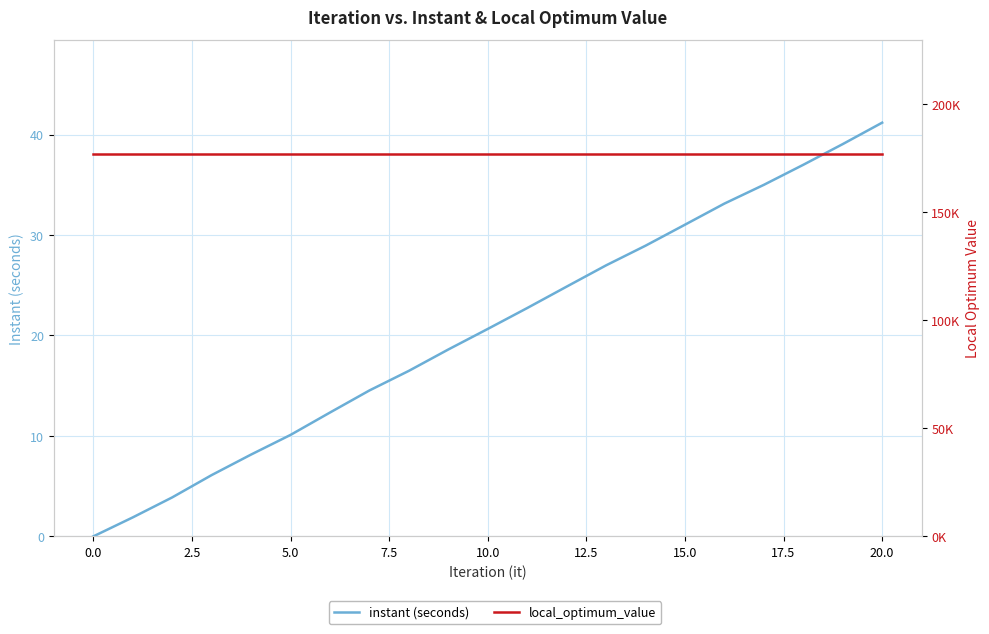

True or false: instant (seconds) has more than 1 interior local peaks.

False